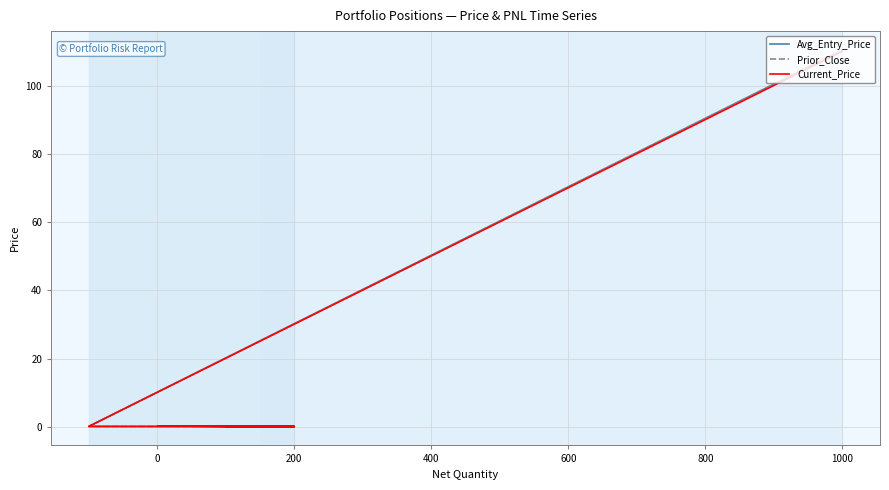

Count the number of categories in the chart.

8